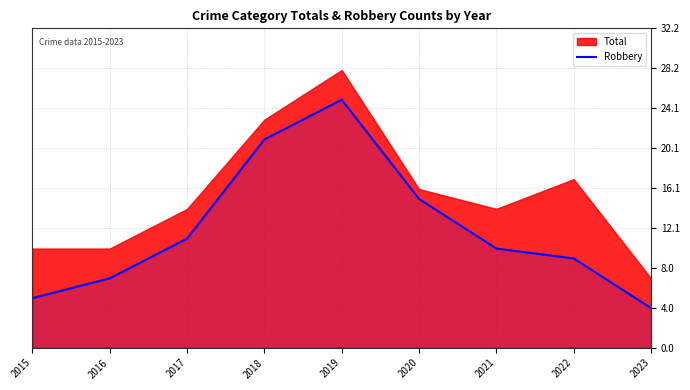

Where is Robbery nearest to the value 14?

2020